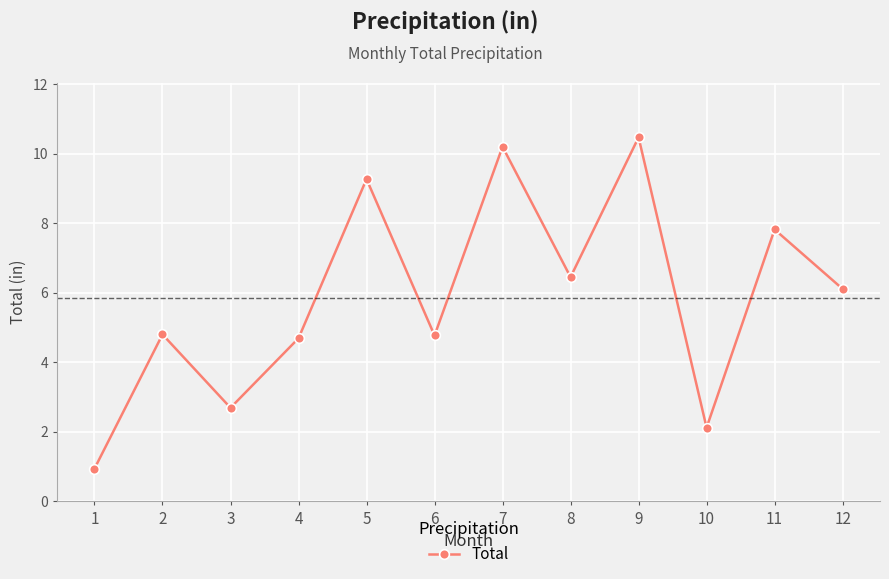

What is the value of the 10th point from the left?

2.1